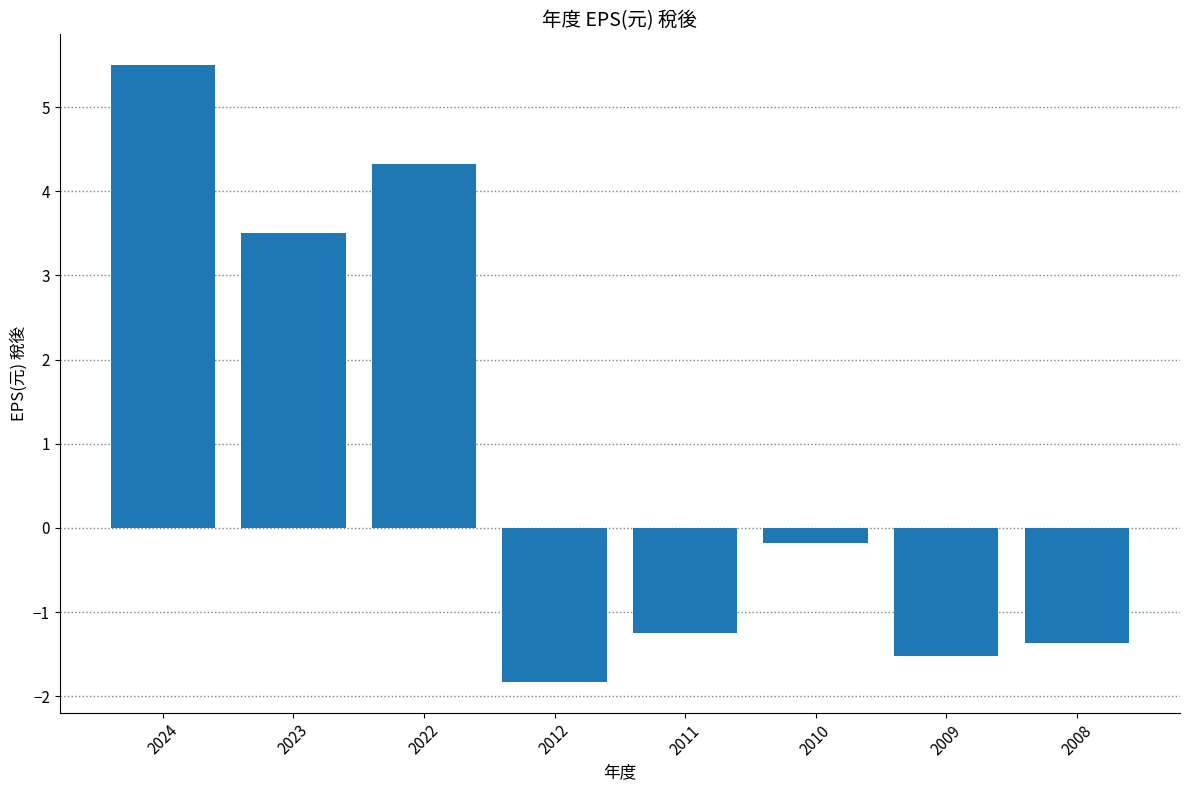

What is the sum of the values at 2011 and 2010?

-1.4